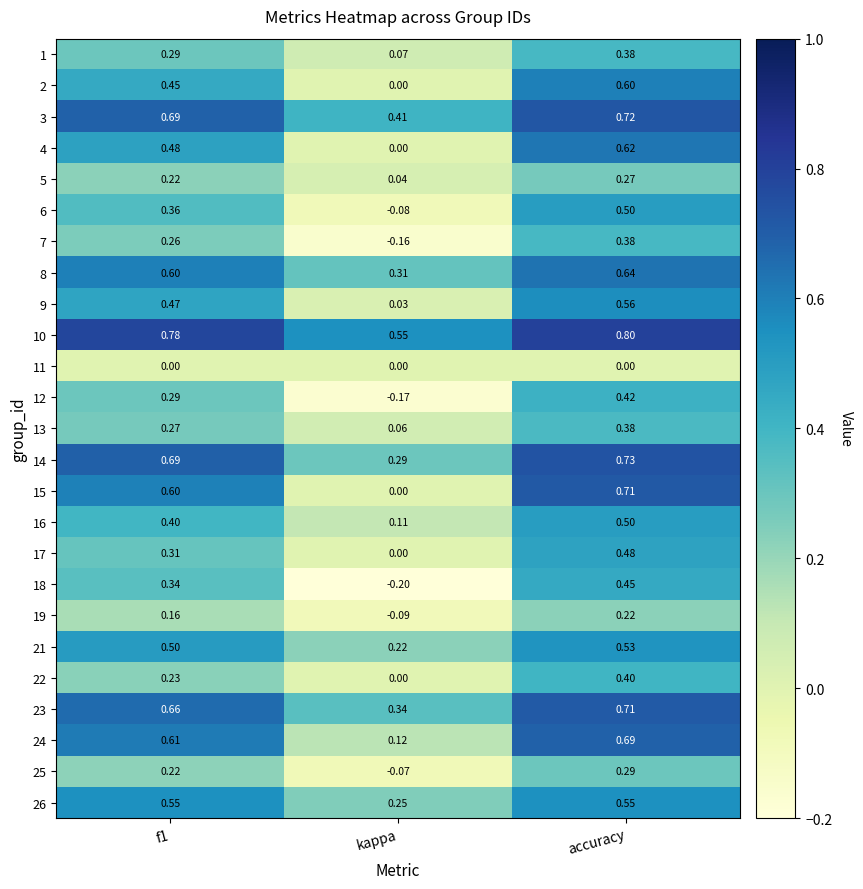

How many series are shown in this chart?

25